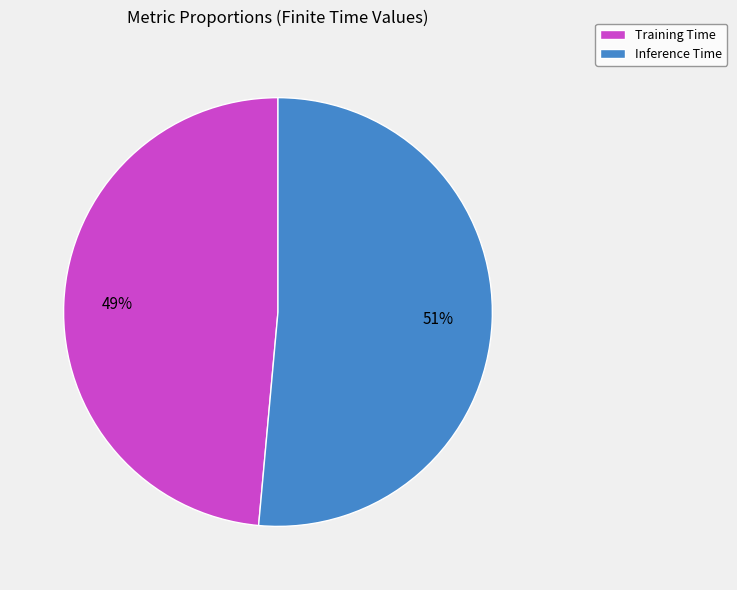

Rank the categories by value from highest to lowest.

Inference Time, Training Time